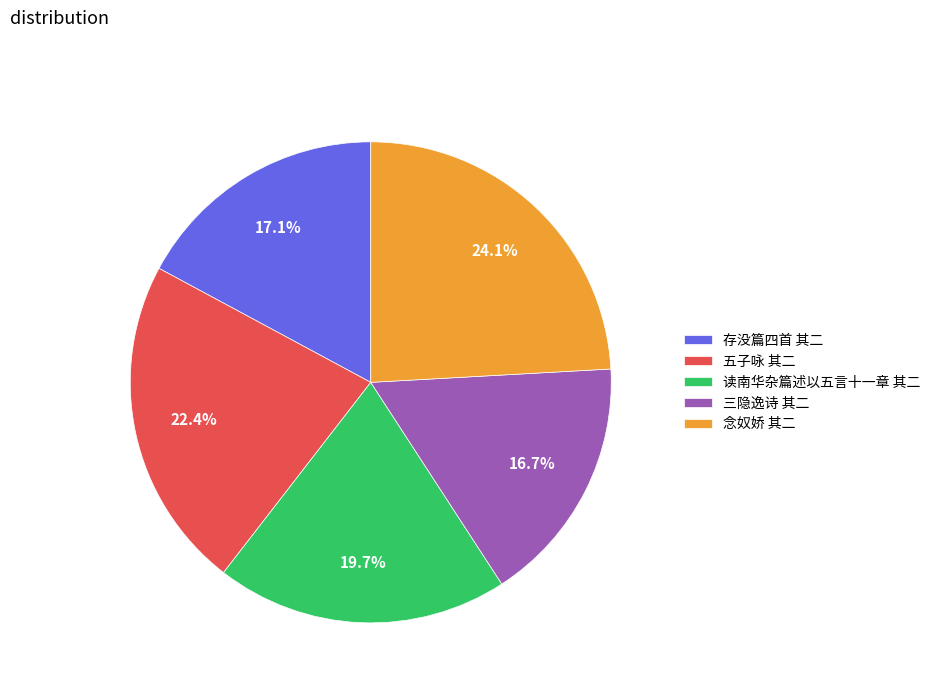

How much of the chart is everything except 三隐逸诗 其二?

83.3%